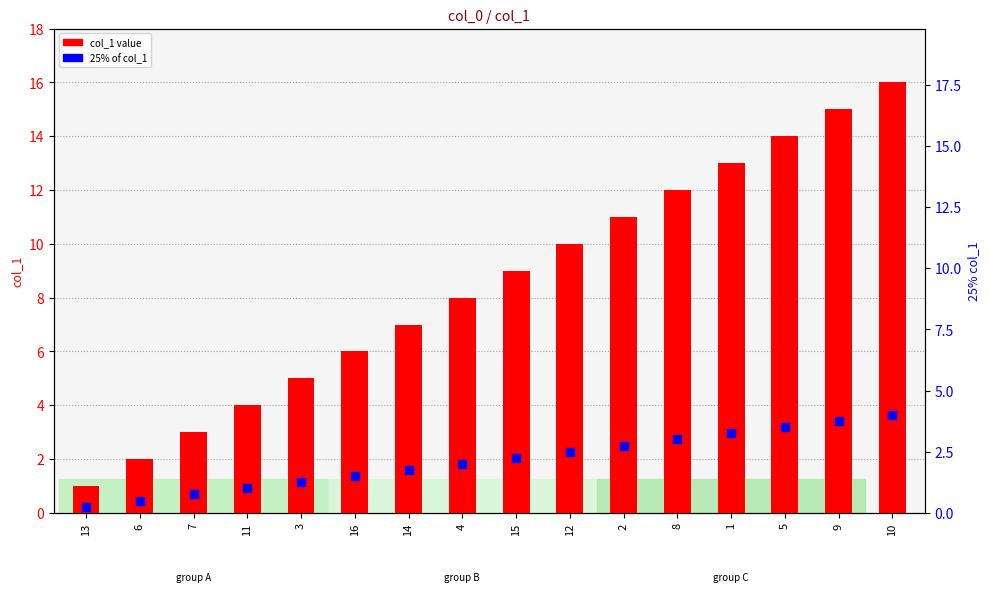

Which series contains the highest Y value?

col_1